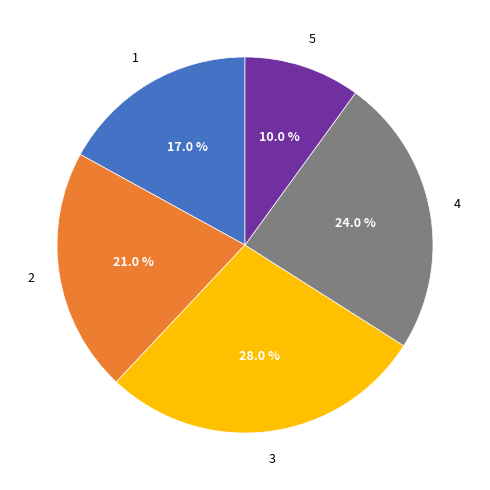

Does any single category account for the majority?

No